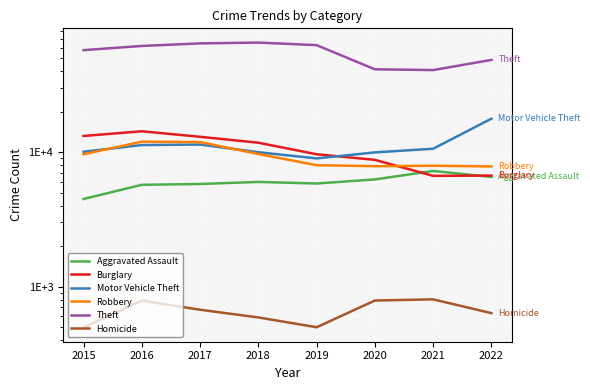

True or false: Aggravated Assault has a value of 9664 at 2016.

False